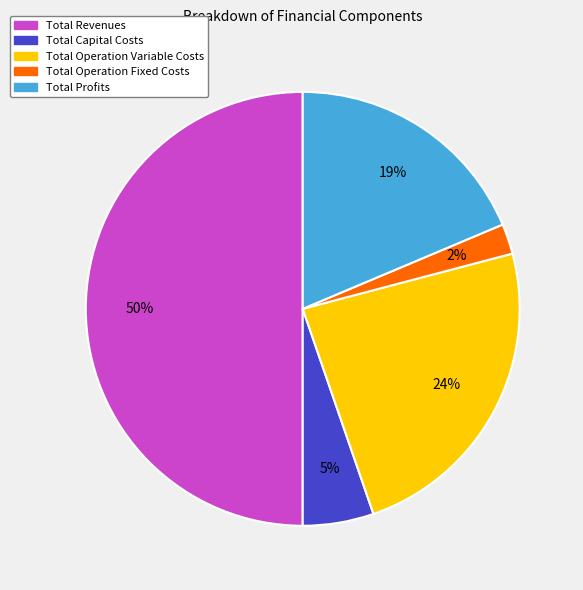

How many slices are in this pie chart?

5